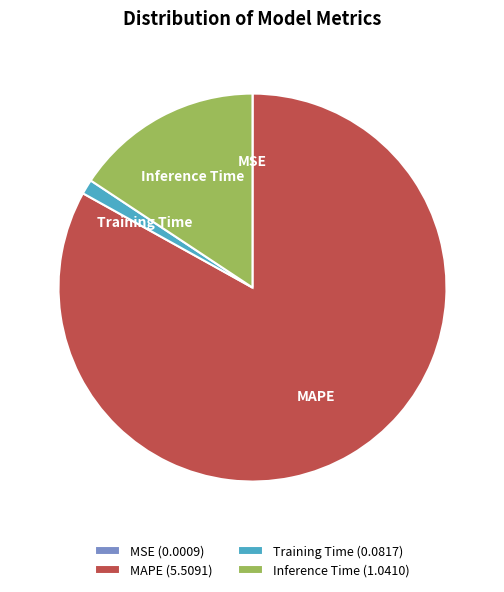

Do Training Time (0.0817) and MAPE (5.5091) together represent more than half of the pie?

Yes